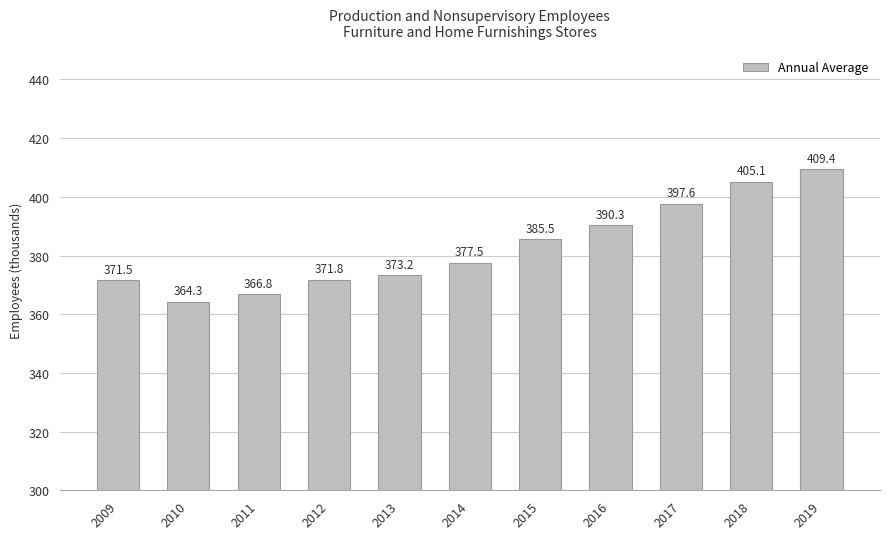

How many series are shown in this chart?

1